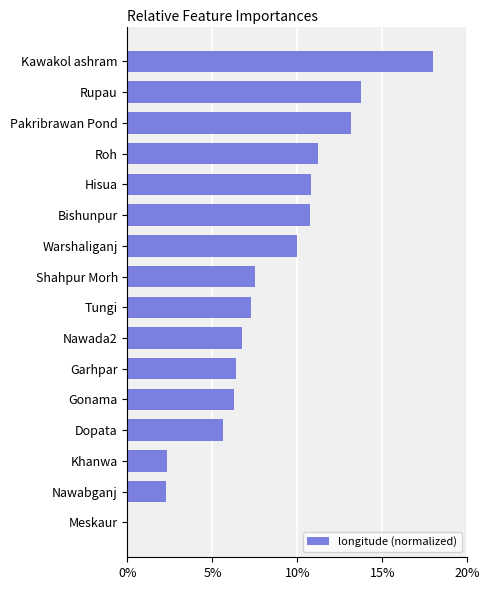

Where is the data nearest to the value 9?

Warshaliganj